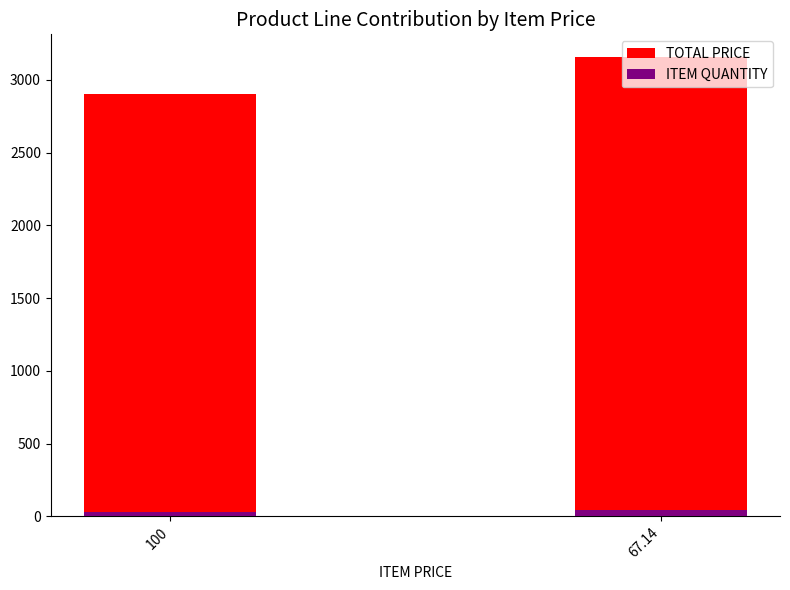

What is the difference between the maximum and minimum values in the TOTAL PRICE series?

255.6